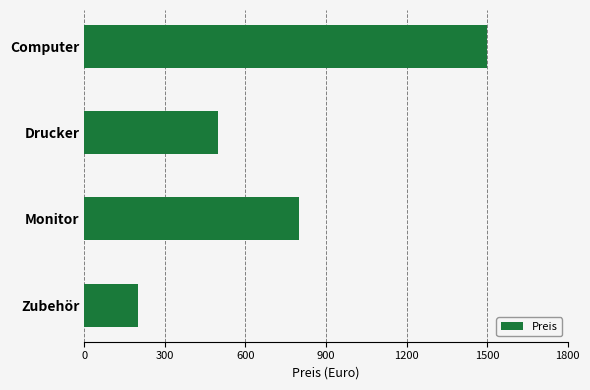

Count the number of categories in the chart.

4